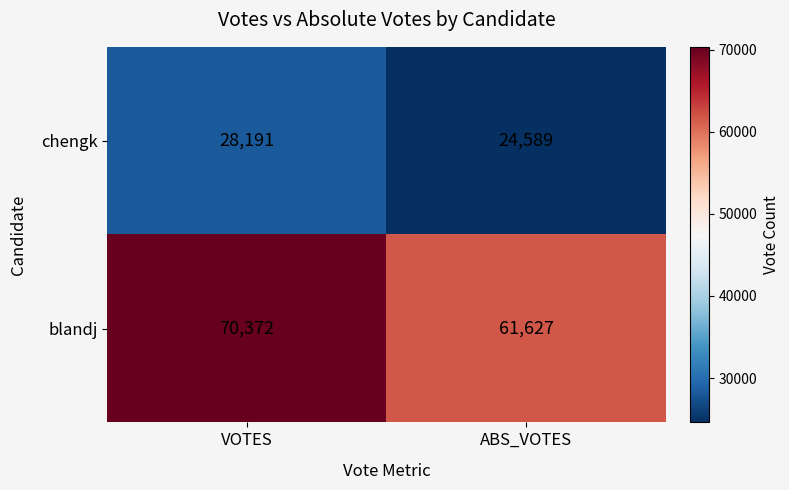

What is the difference between the highest and lowest values at VOTES?

42181